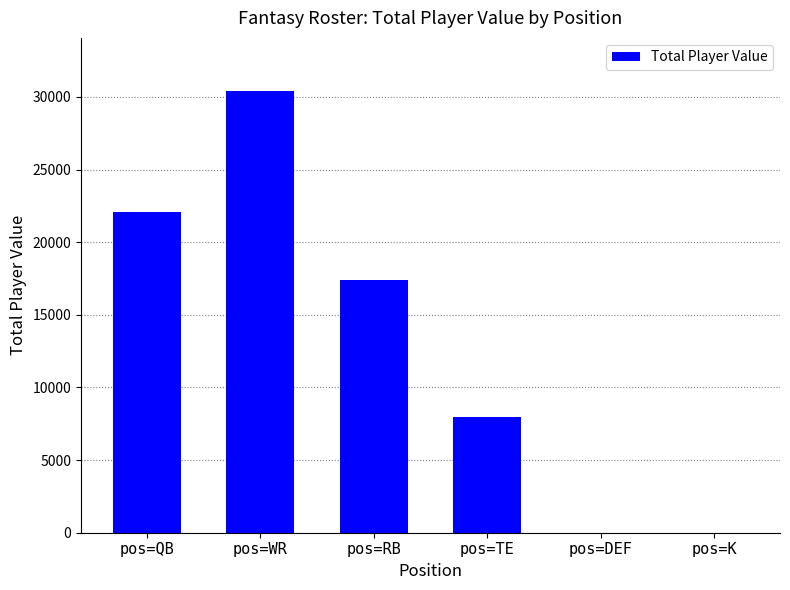

Between pos=DEF and pos=QB, which is larger?

pos=QB